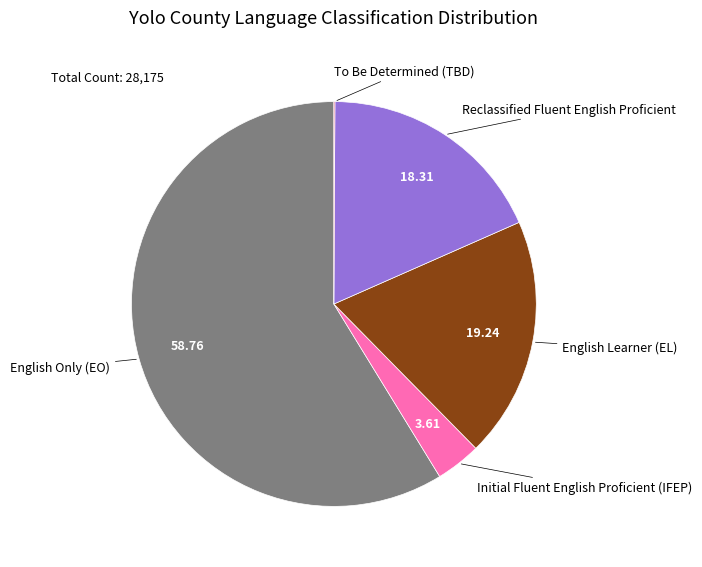

Is there any slice that represents more than half of the pie?

Yes